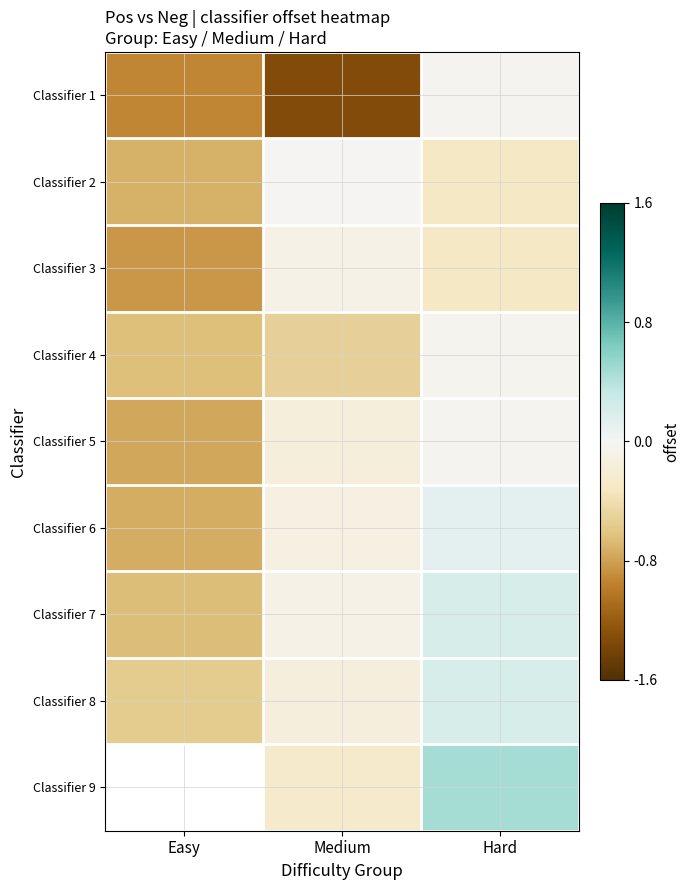

Rank the series at Medium from lowest to highest value.

Classifier 1, Classifier 4, Classifier 9, Classifier 5, Classifier 8, Classifier 6, Classifier 7, Classifier 3, Classifier 2